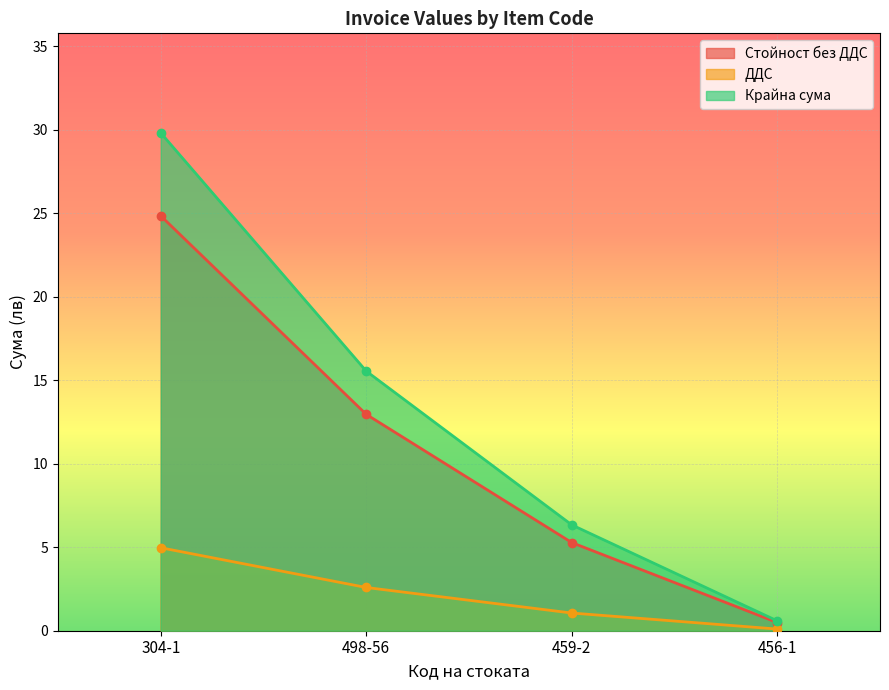

The ДДС series shows 0.7 at 498-56. True or false?

False